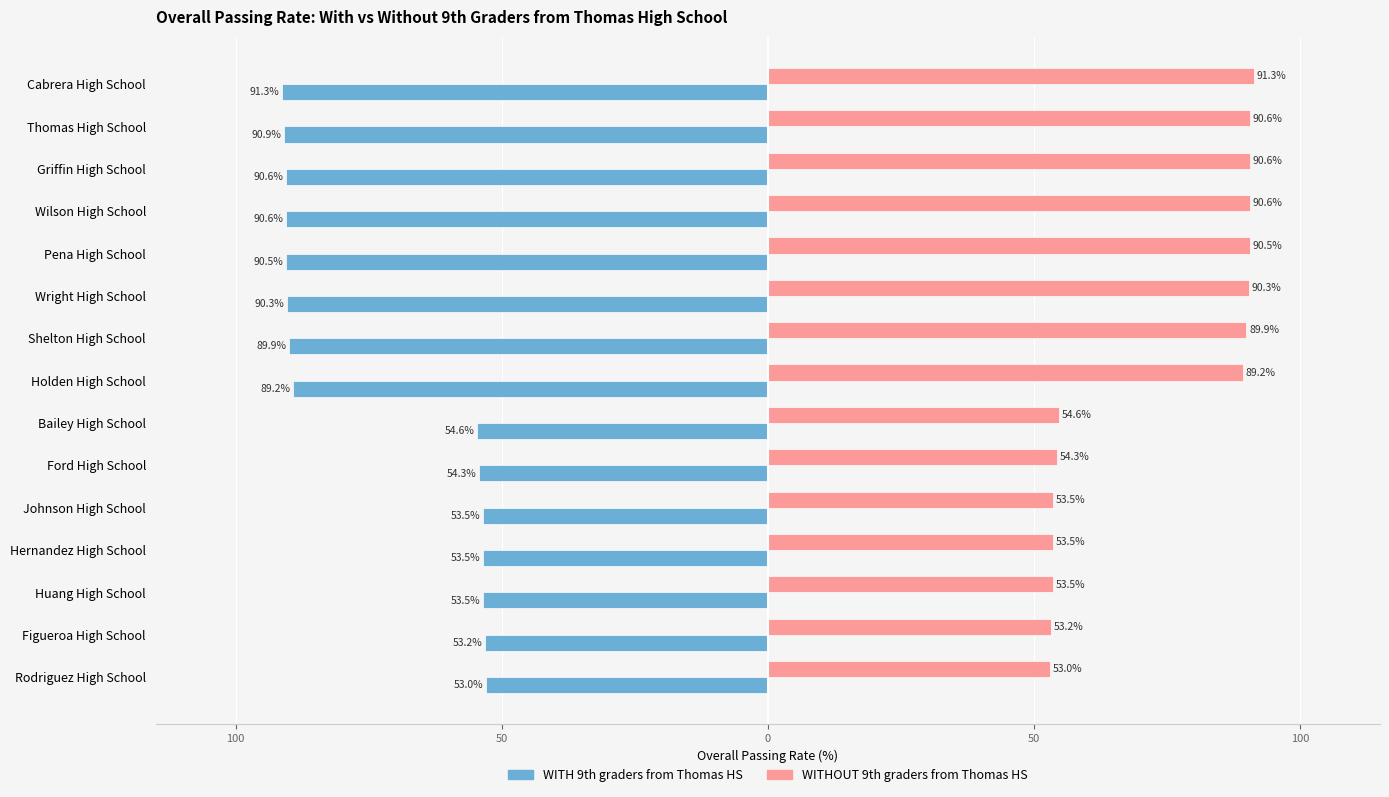

What are all the series names shown in the legend?

WITH 9th graders from Thomas HS, WITHOUT 9th graders from Thomas HS